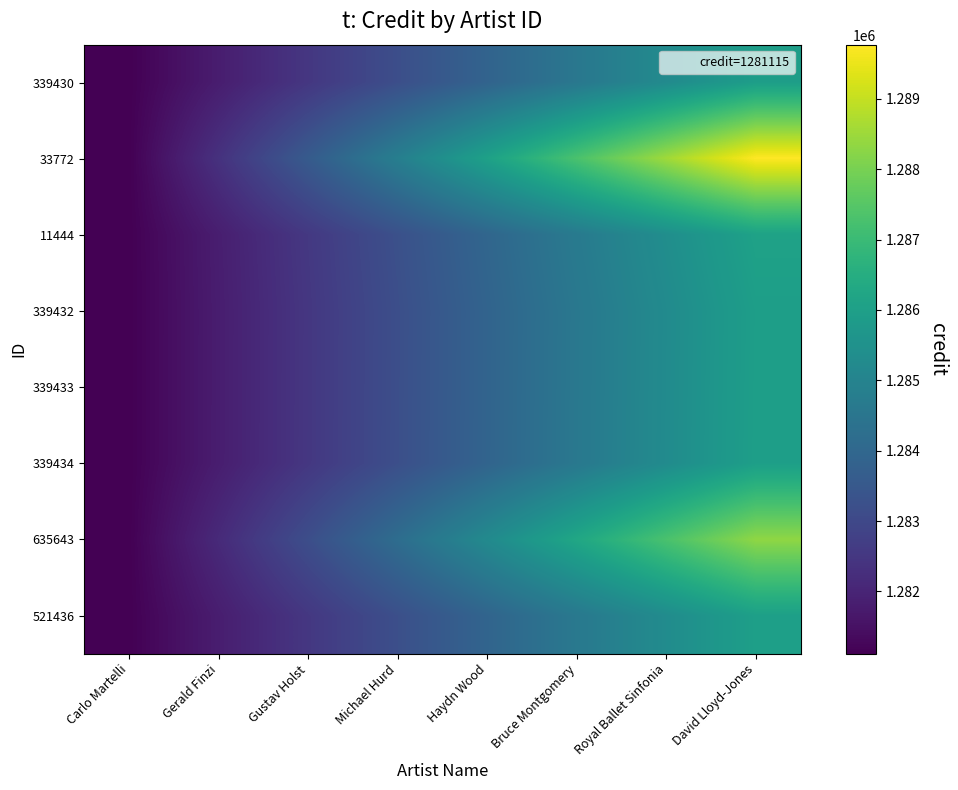

How many distinct data groups are displayed?

8